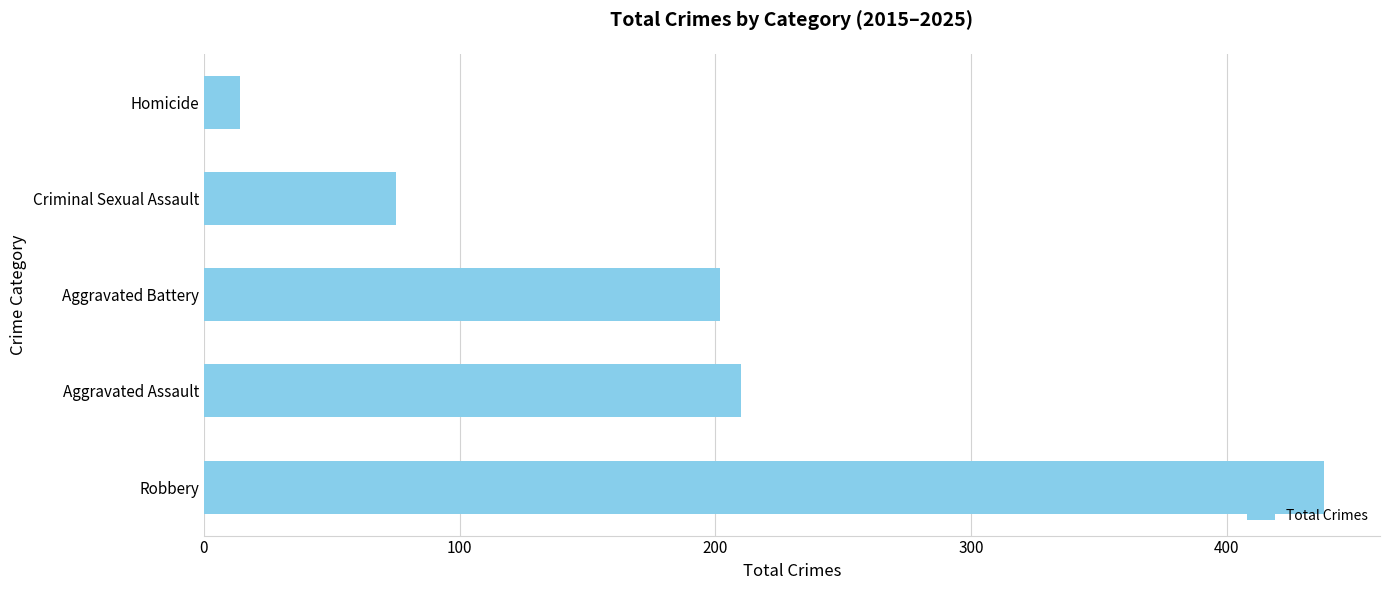

Where is the data nearest to the value 226?

Aggravated Assault